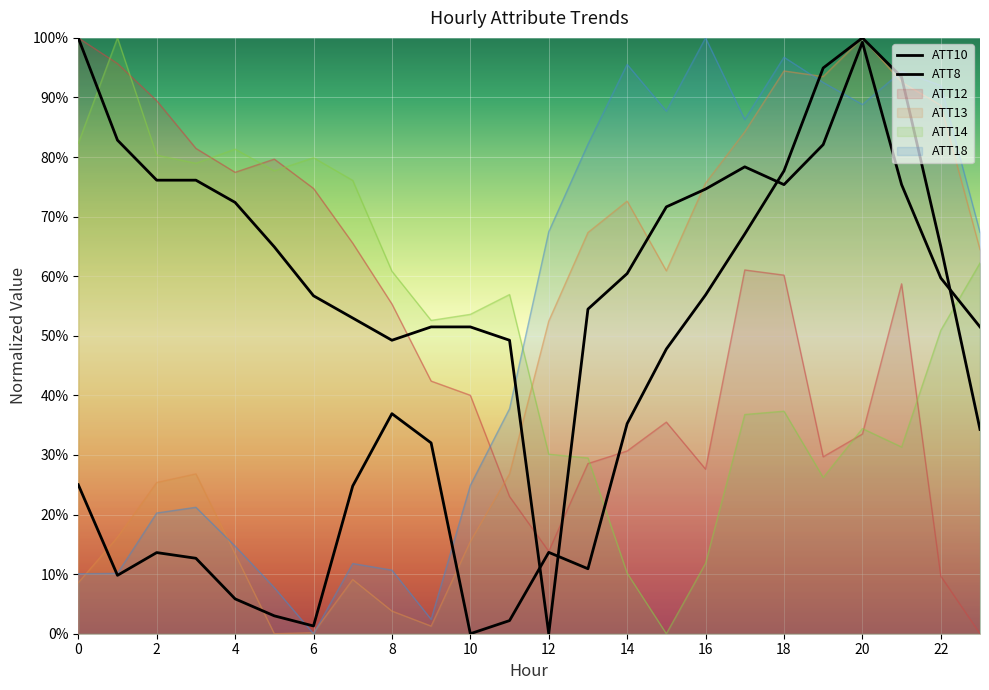

Is it true that ATT13 equals 0.8 at 16?

True